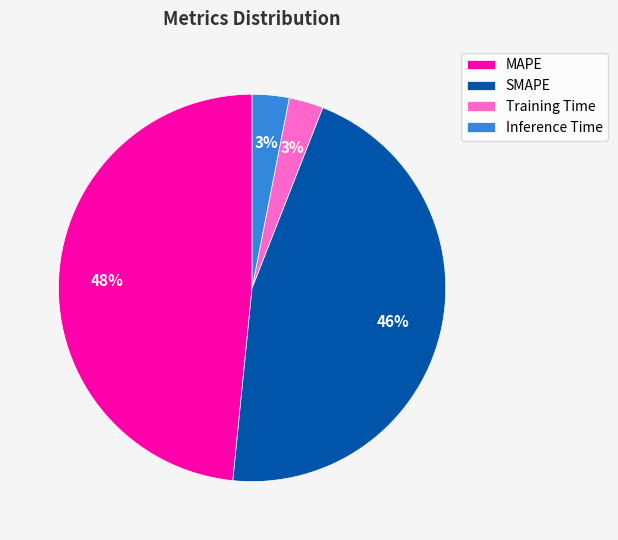

Does MAPE account for over 50% of the chart?

No